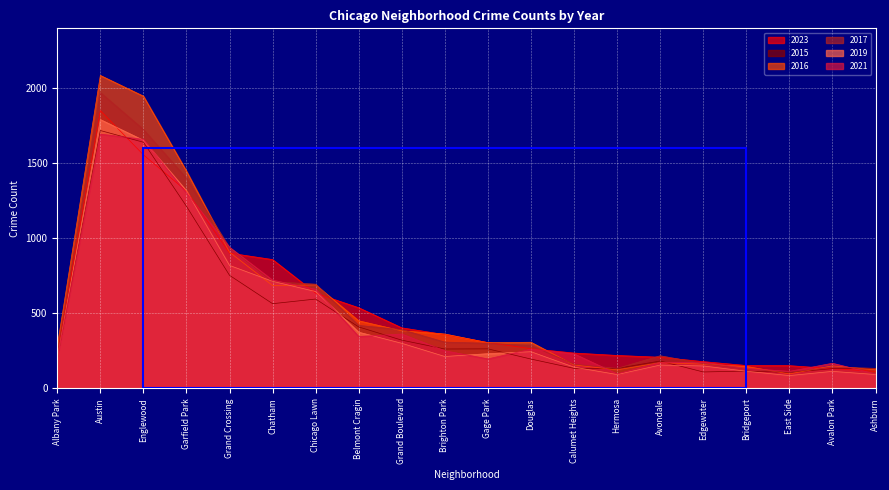

How many times do 2015 and 2021 cross each other?

9